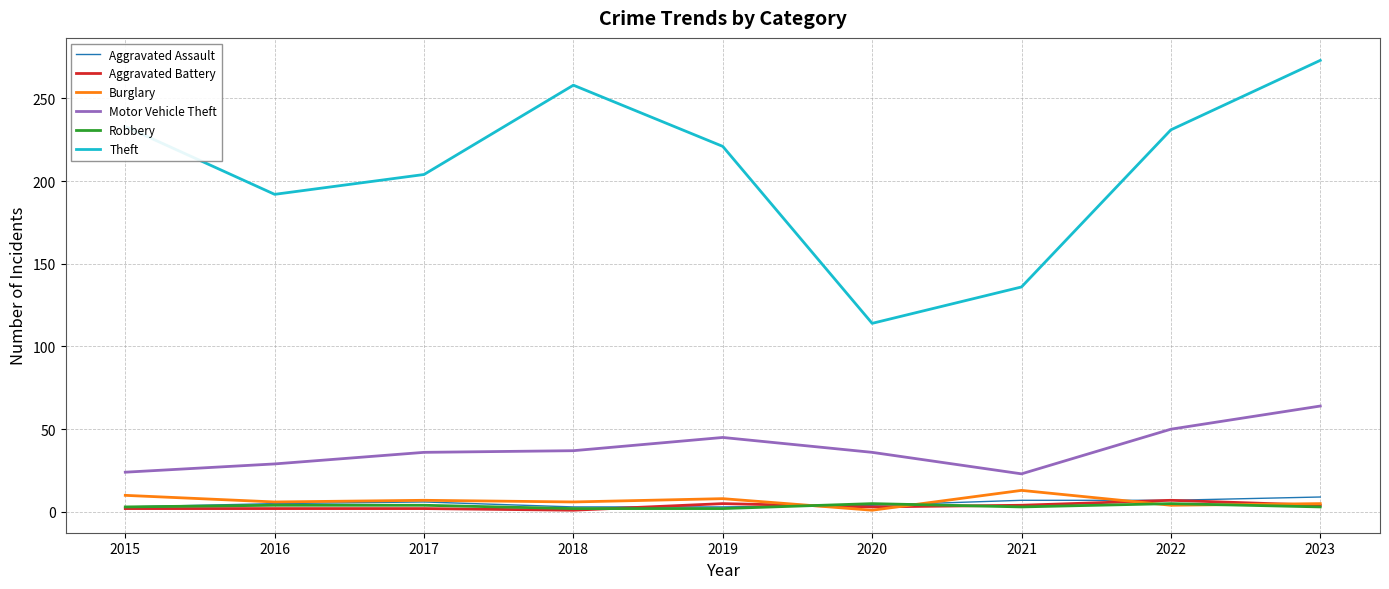

What is the approximate value of Robbery at 2018?

2